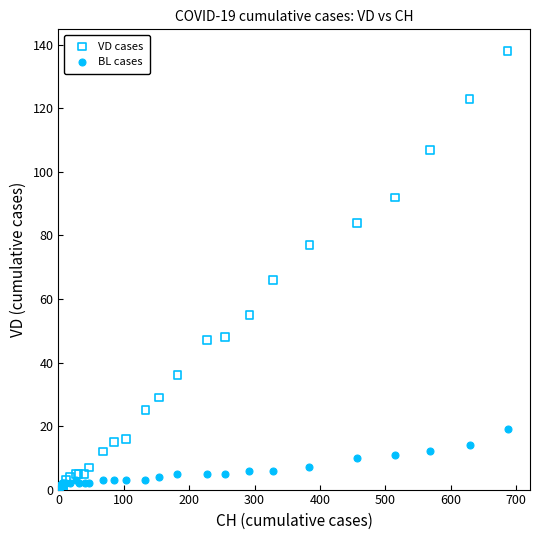

In the VD cases series, what Y value is closest to 69?

66